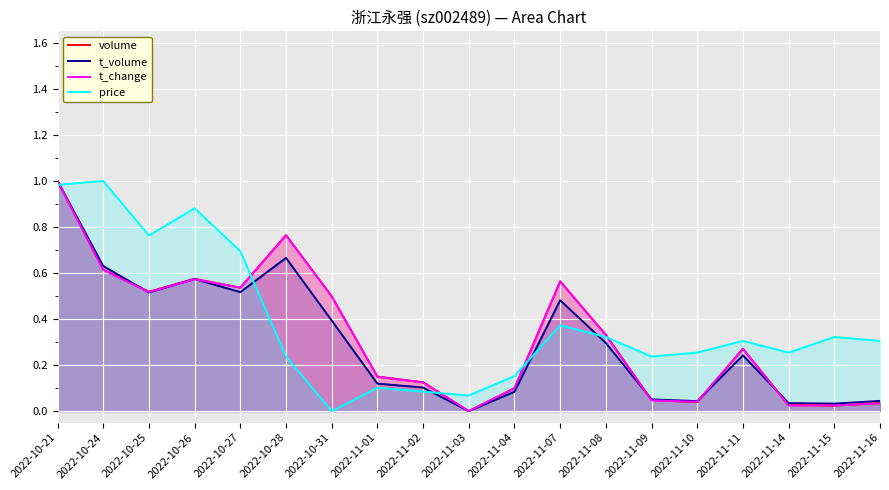

In volume, how many points are lower than both neighbors (excluding endpoints)?

5